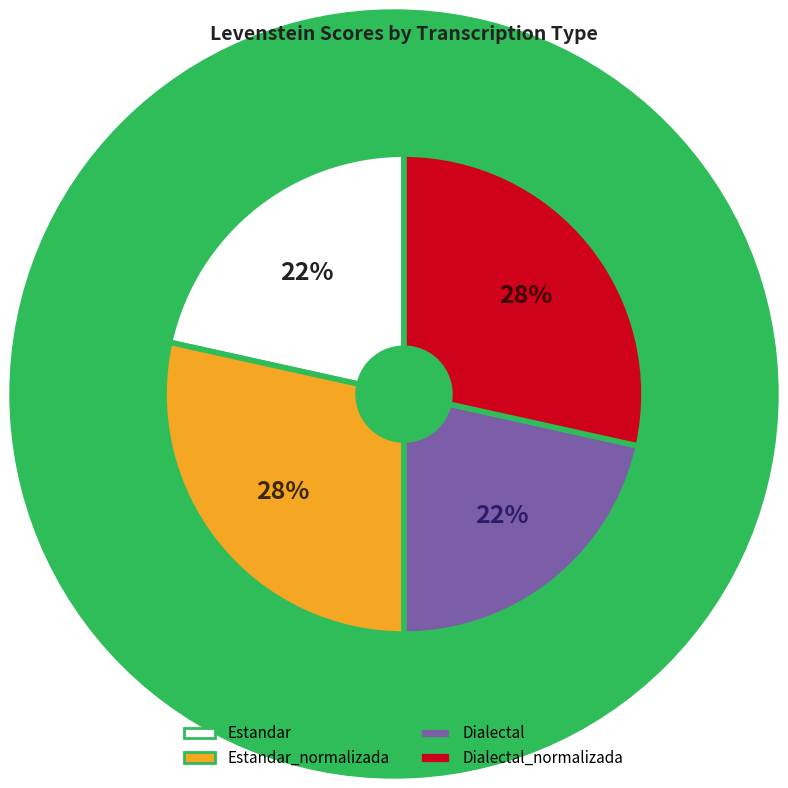

Count the number of slices in the pie.

4